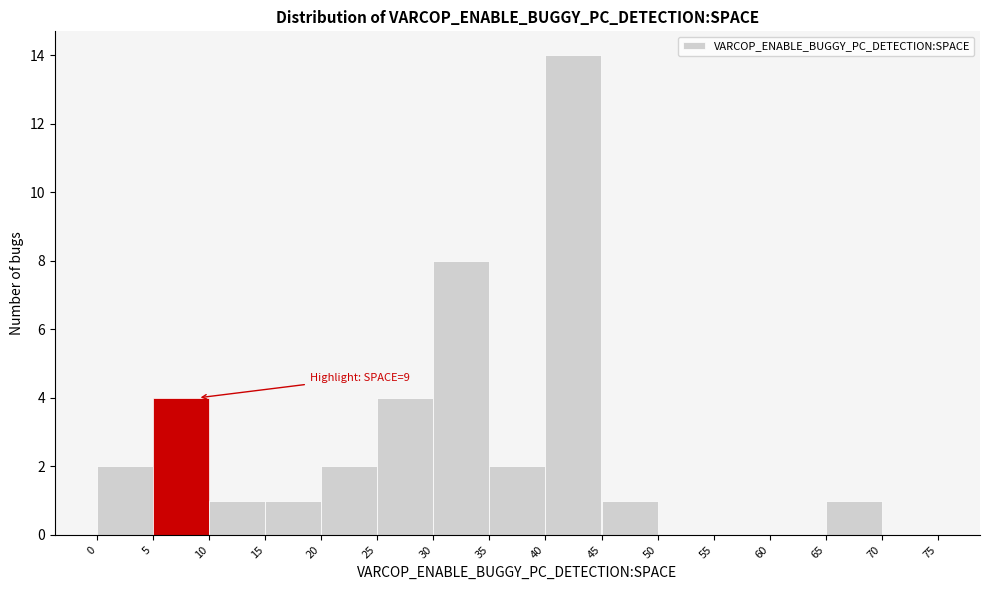

Over which range of the x-axis is the bar tallest?

40 to 45